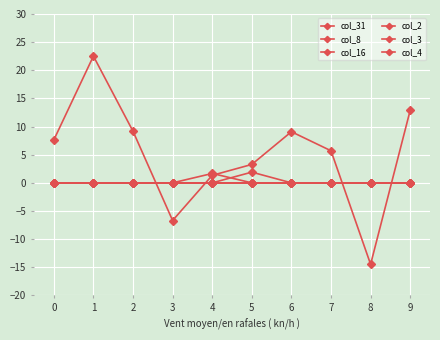

Rank the series at 8 from highest to lowest value.

col_8, col_16, col_2, col_3, col_4, col_31